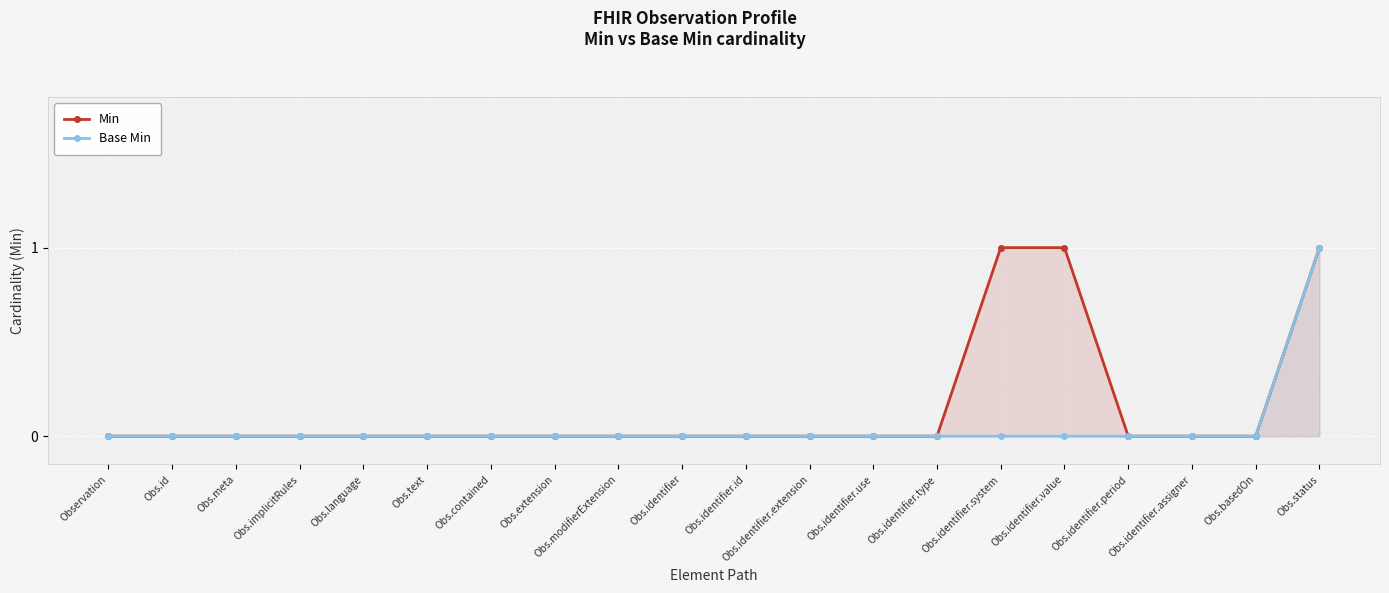

True or false: Base Min and Min intersect in this chart.

False